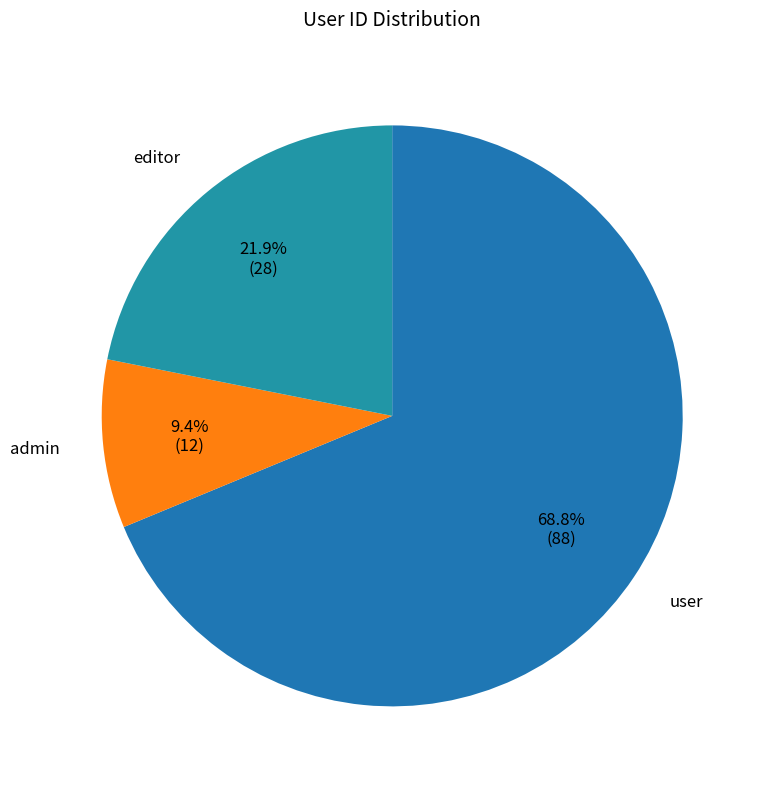

What percentage do admin and user together represent?

78.1%